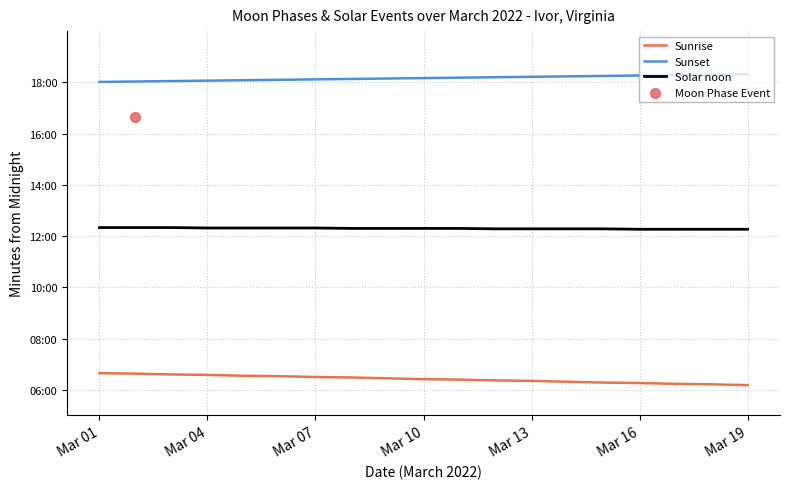

Which series has the widest spread of Y values?

Sunrise